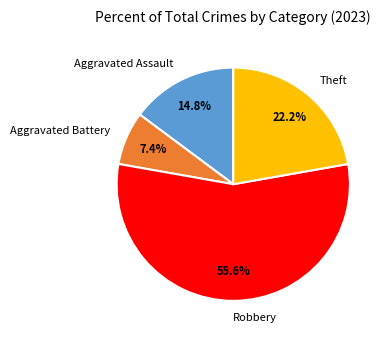

What is the majority slice?

Robbery